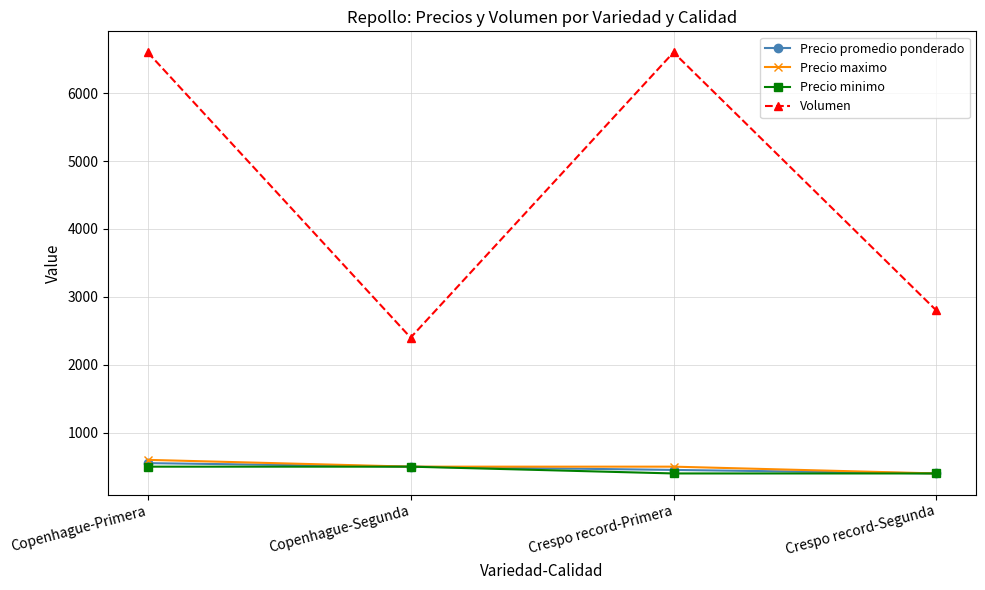

How many lines are shown in the chart?

4